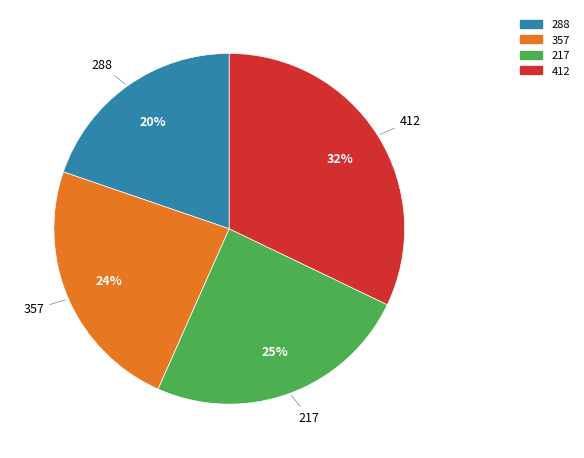

How many segments does this pie chart have?

4